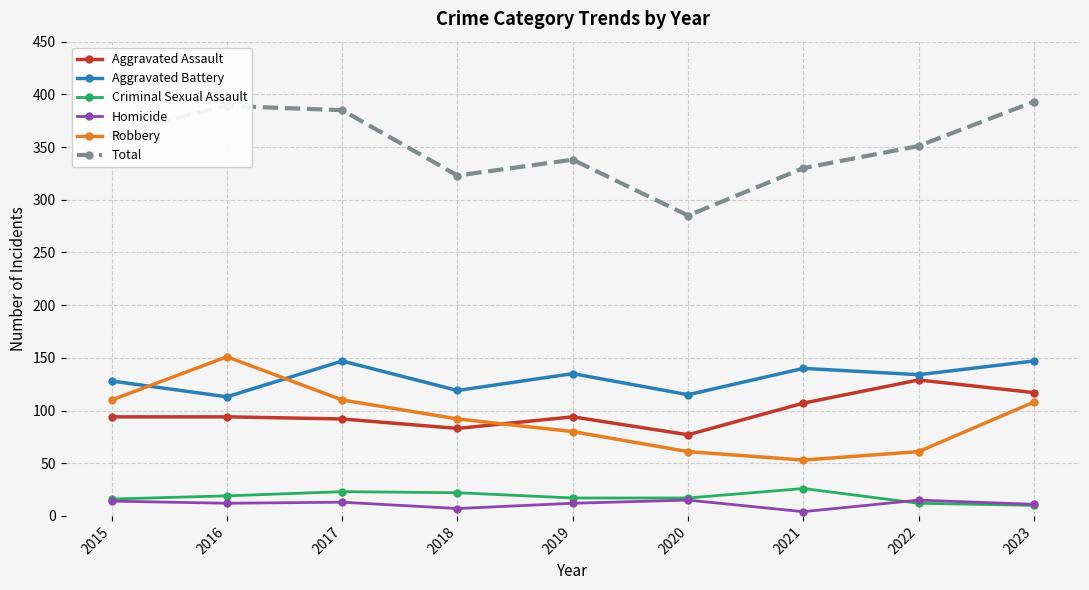

What is the difference between the maximum and minimum values in the Aggravated Battery series?

34